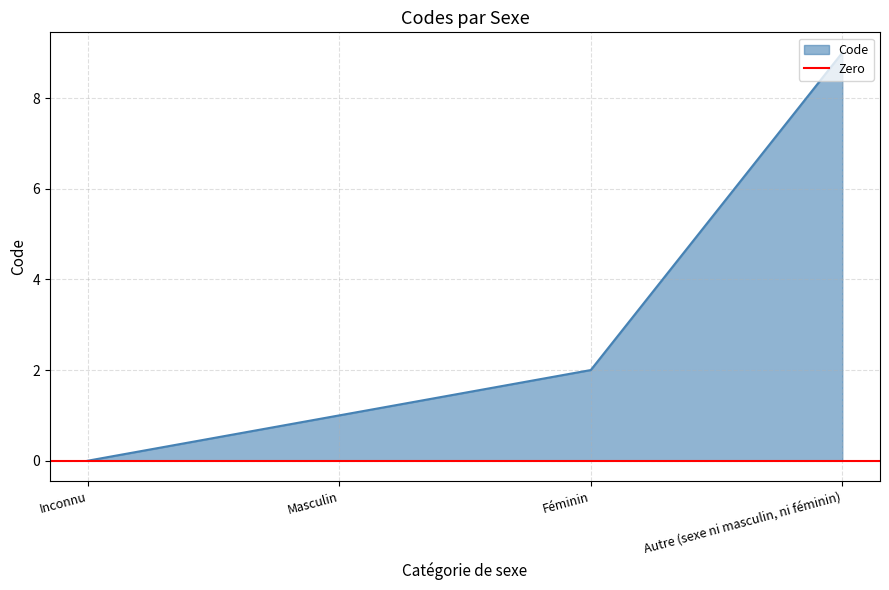

List the labels in order of value, smallest first.

Inconnu, Masculin, Féminin, Autre (sexe ni masculin, ni féminin)